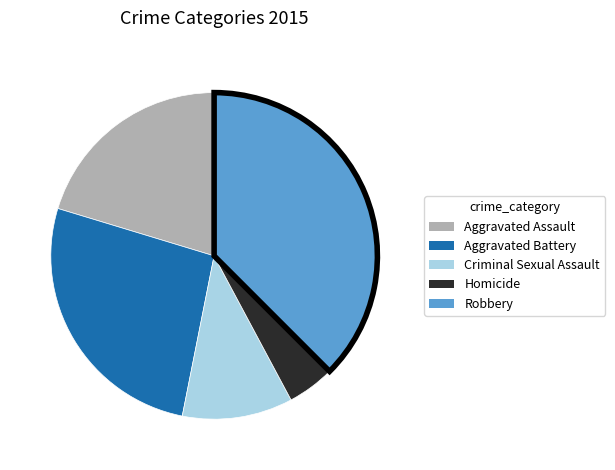

Which has a higher value, Homicide or Robbery?

Robbery